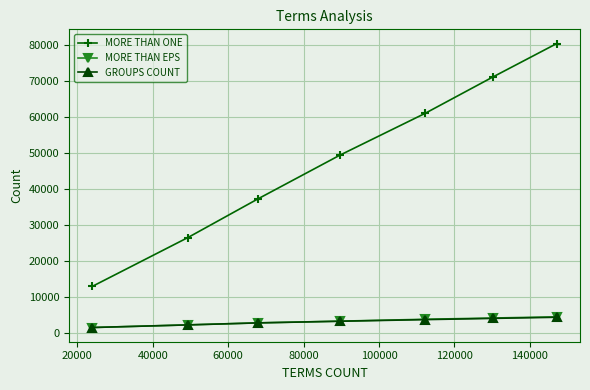

What is the value of the GROUPS COUNT point at the 4th from the left?

3219